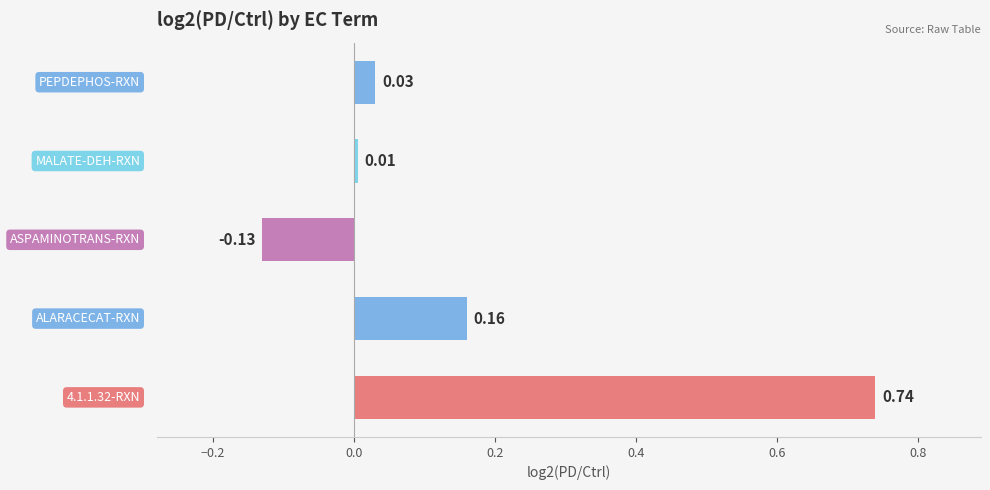

What is the difference between the maximum and minimum values?

0.9